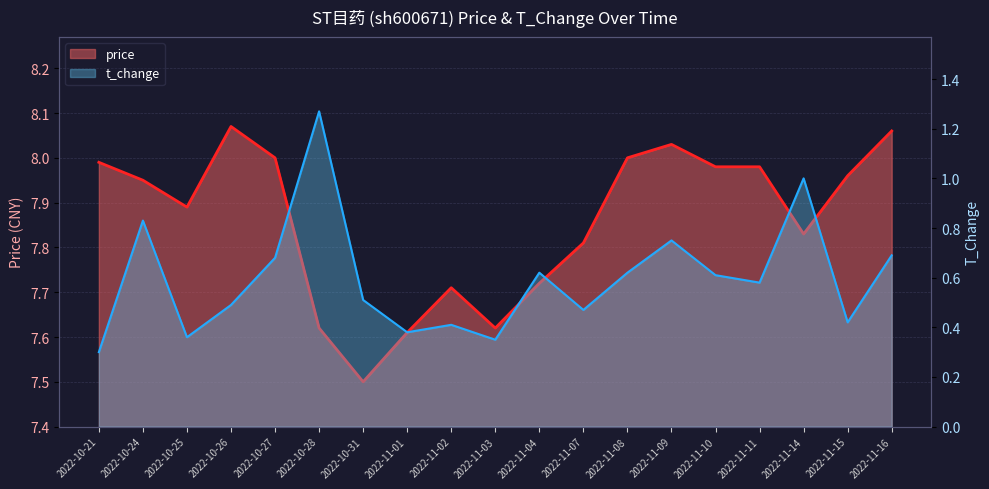

Between 2022-10-28 and 2022-11-01, which is larger?

2022-10-28